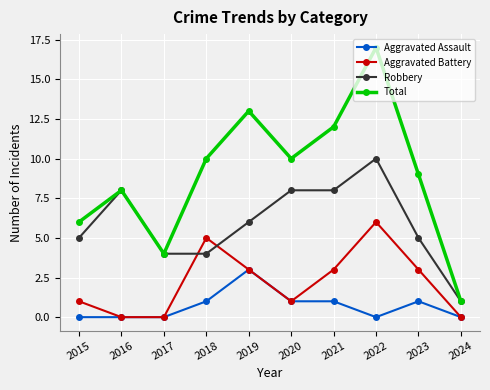

The Aggravated Assault series shows 1 at 2023. True or false?

True